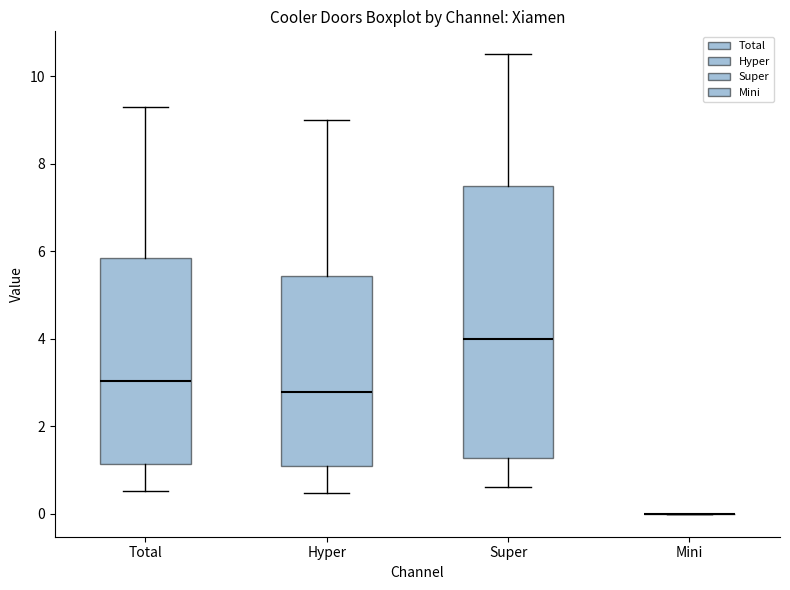

Where is the upper edge of the box for Super on the y-axis? The values are not printed on the chart, so give them approximately, as read against the axis.

7.6